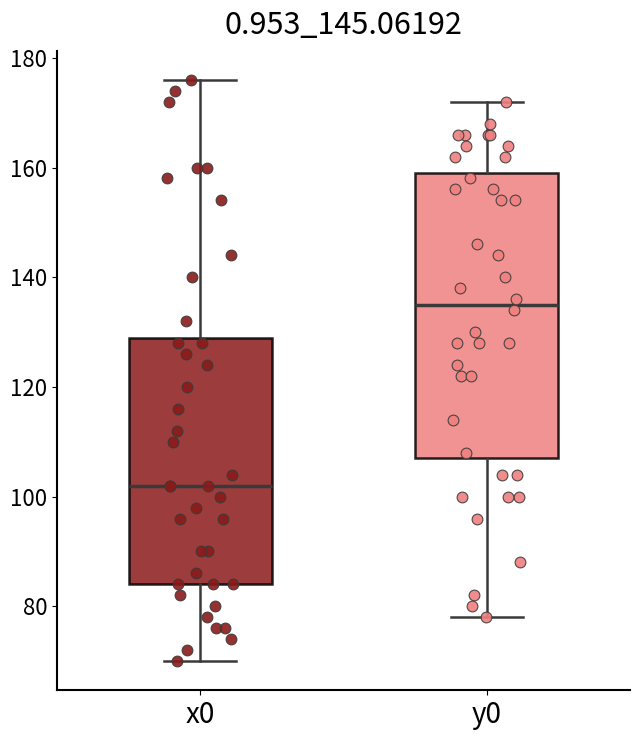

Where is the lower edge of the box for y0 on the y-axis? The values are not printed on the chart, so give them approximately, as read against the axis.

108